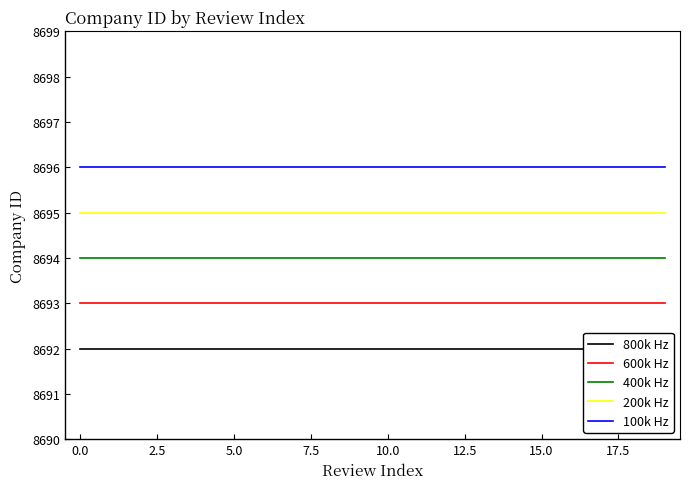

What are all the series names shown in the legend?

800k Hz, 600k Hz, 400k Hz, 200k Hz, 100k Hz